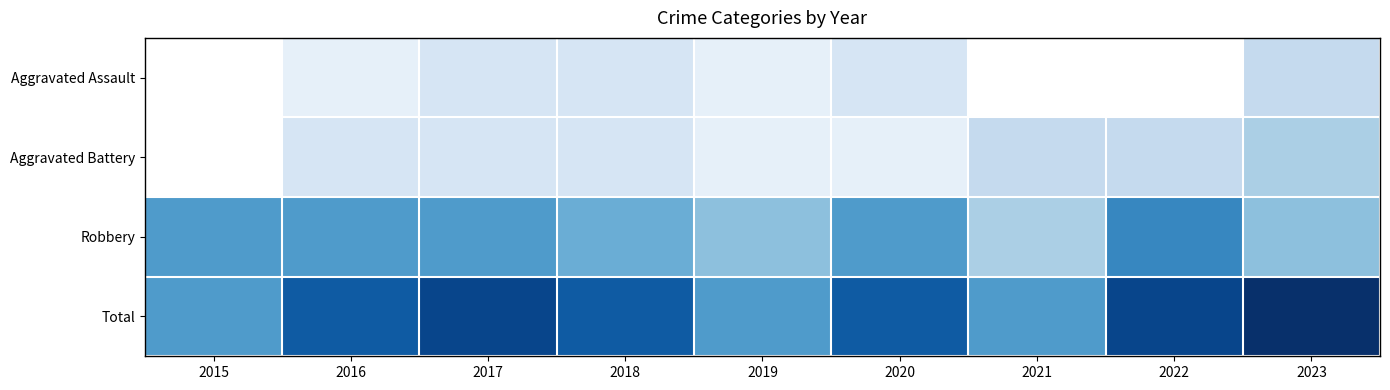

What is the total value across all series at 2017?

22.0